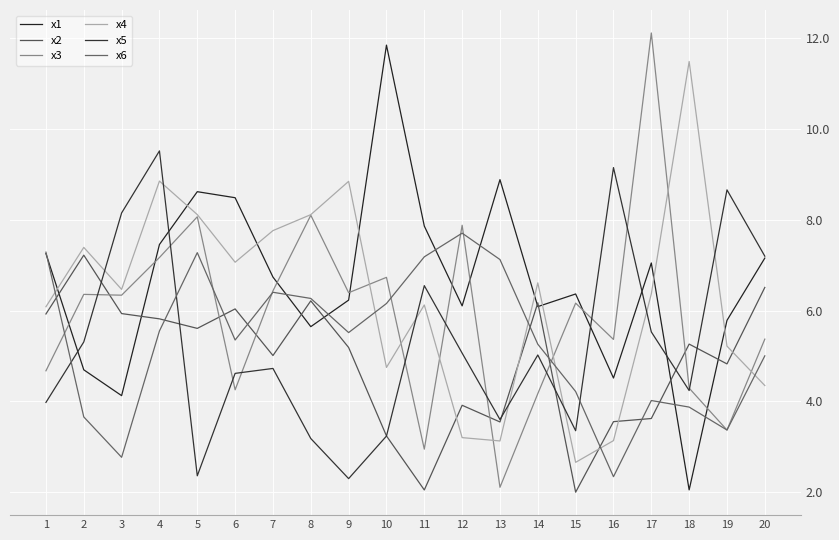

The x5 series shows 5.5 at 17. True or false?

True